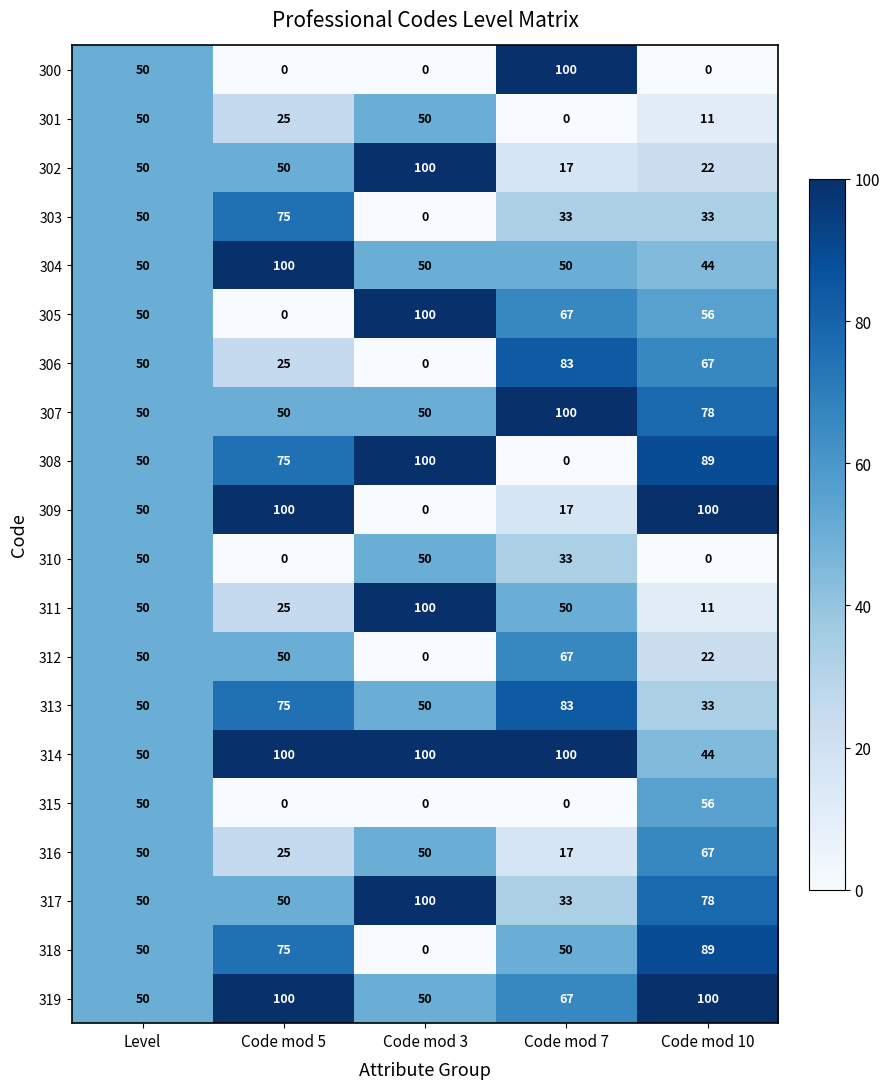

What is the sum of all 303 values?

191